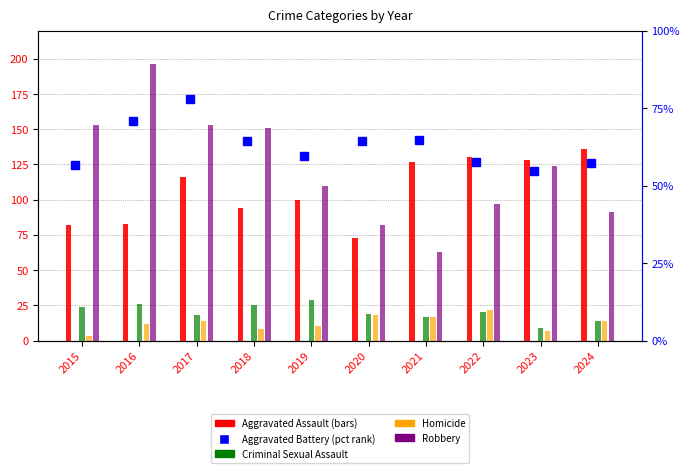

What is the value of the Homicide bar at the 2nd from the left?

12.0